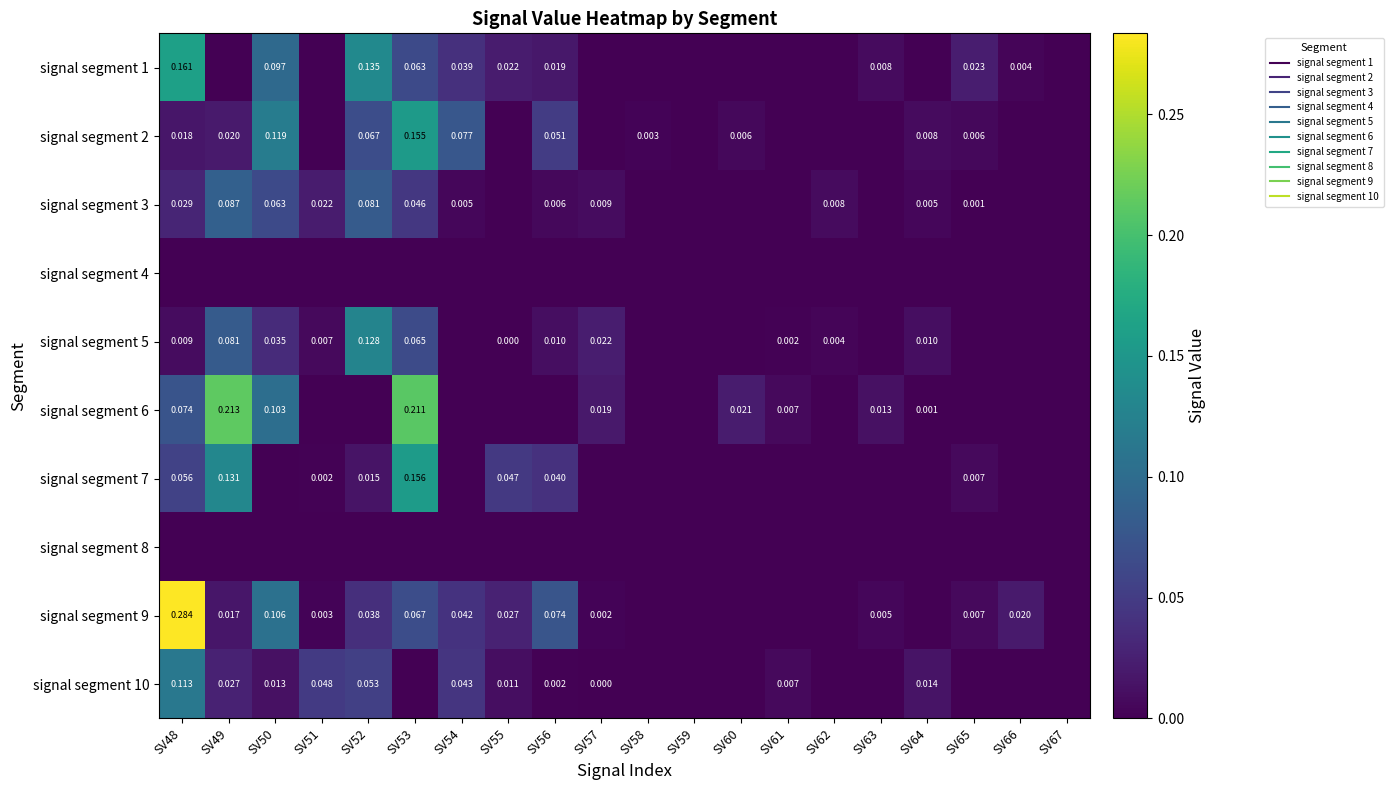

What is the difference between the maximum and minimum values in the signal segment 7 series?

0.2